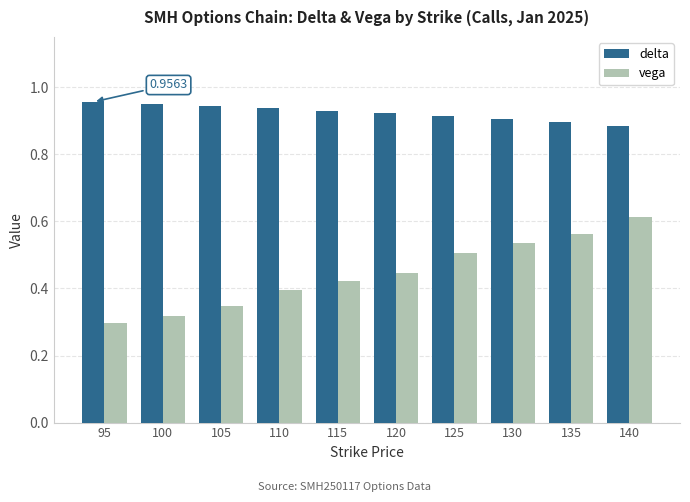

What is the sum of the vega values at 105 and 120?

0.8